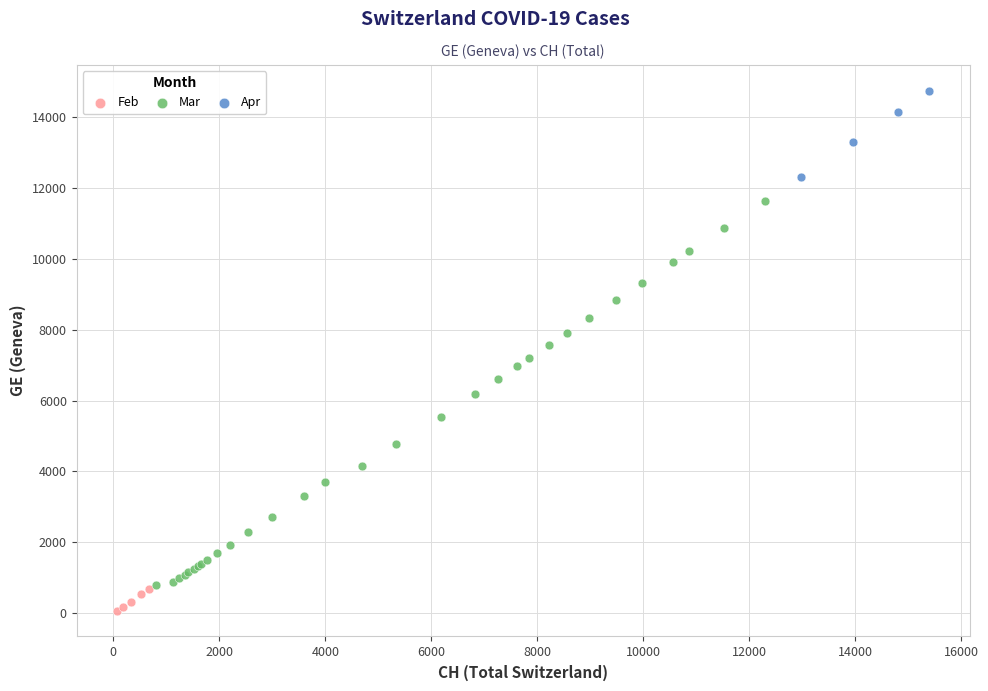

Which series contains the lowest Y value?

Feb